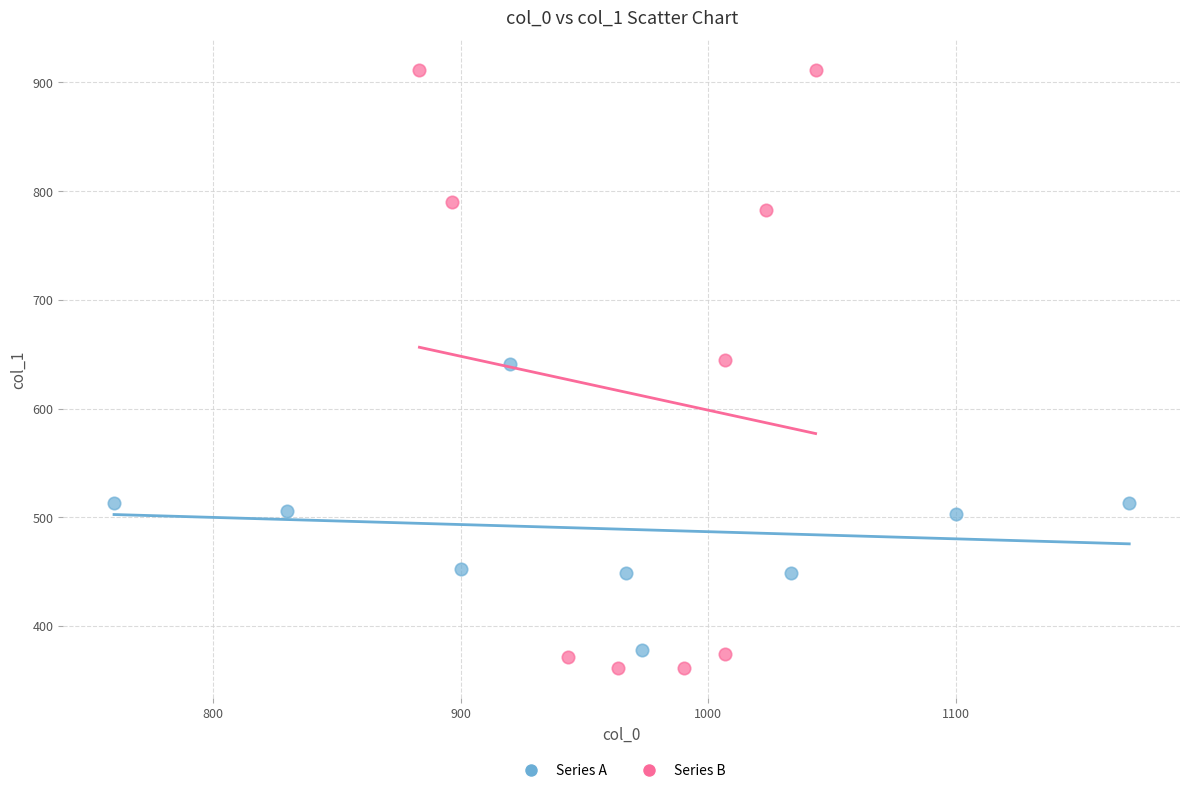

Which series contains the highest Y value?

Series B